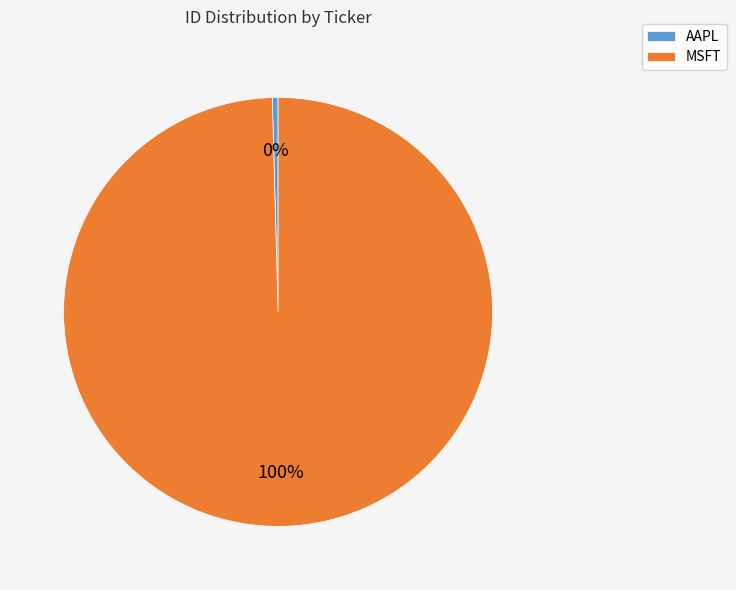

Which slice is the smallest?

AAPL